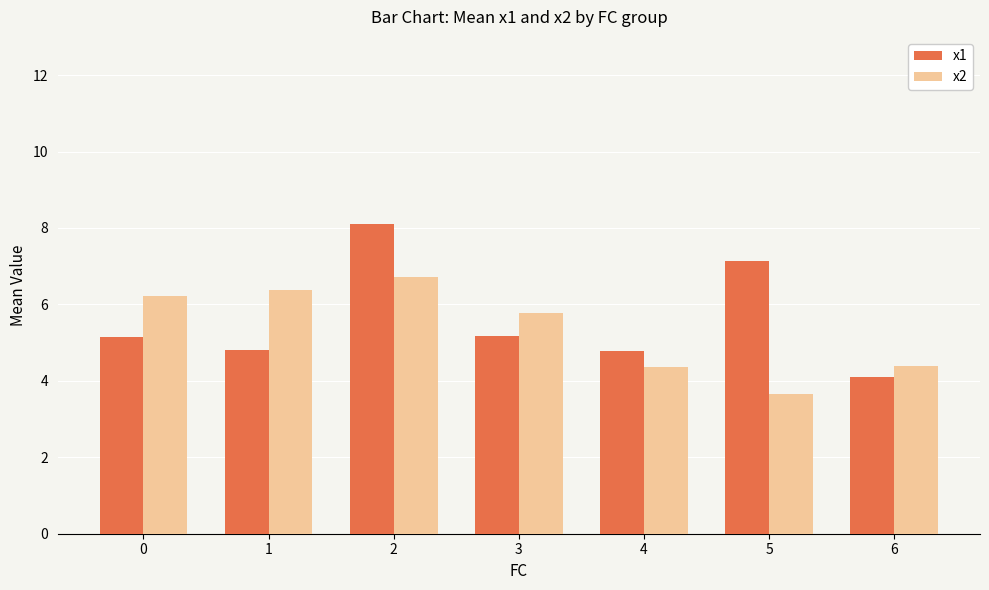

What is the maximum value for x2?

6.7